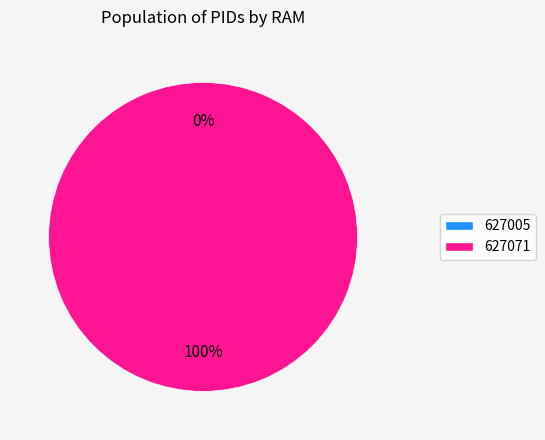

How many segments does this pie chart have?

2